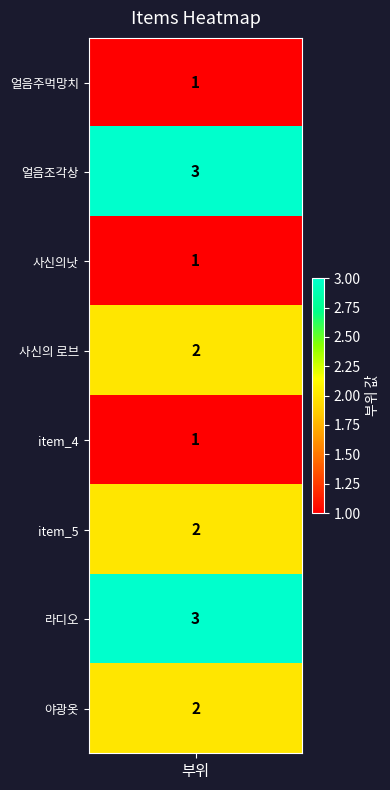

Which has a higher value, 2 or 7?

7